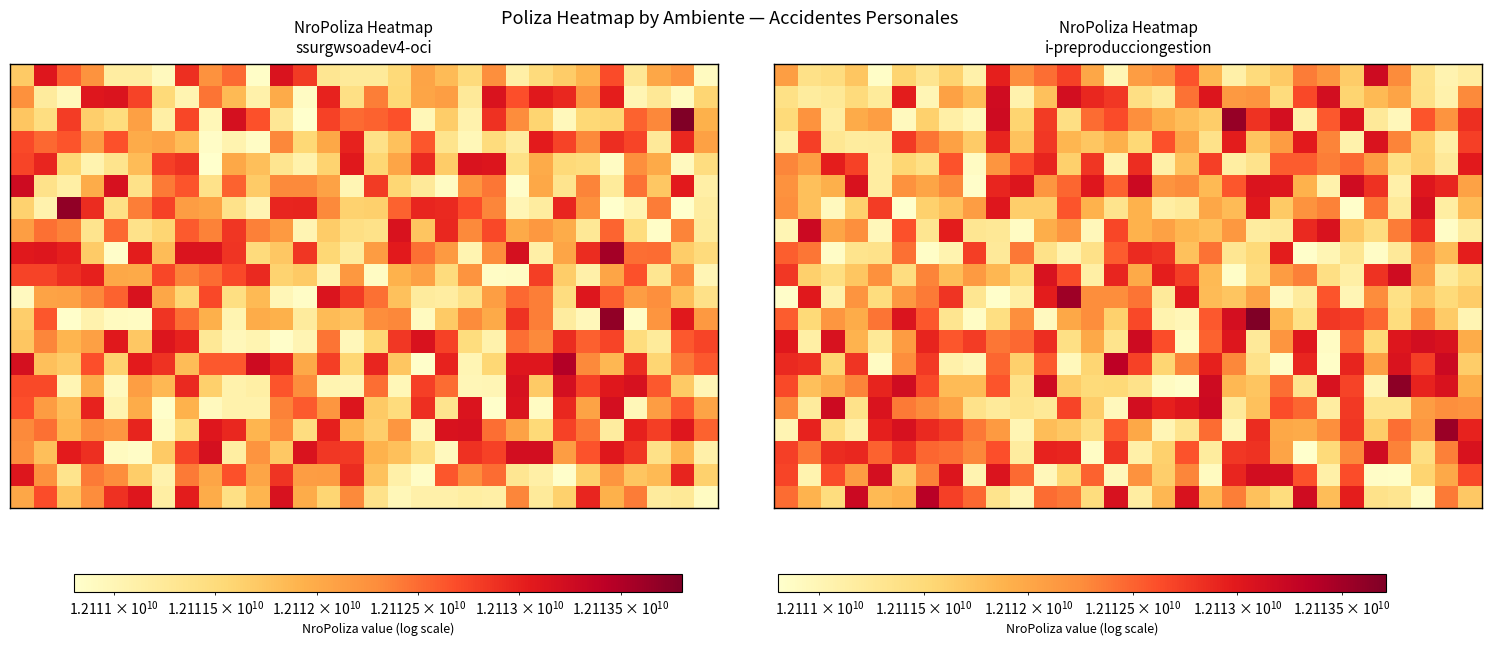

What is the total value across all series at 29?

242242079543.3